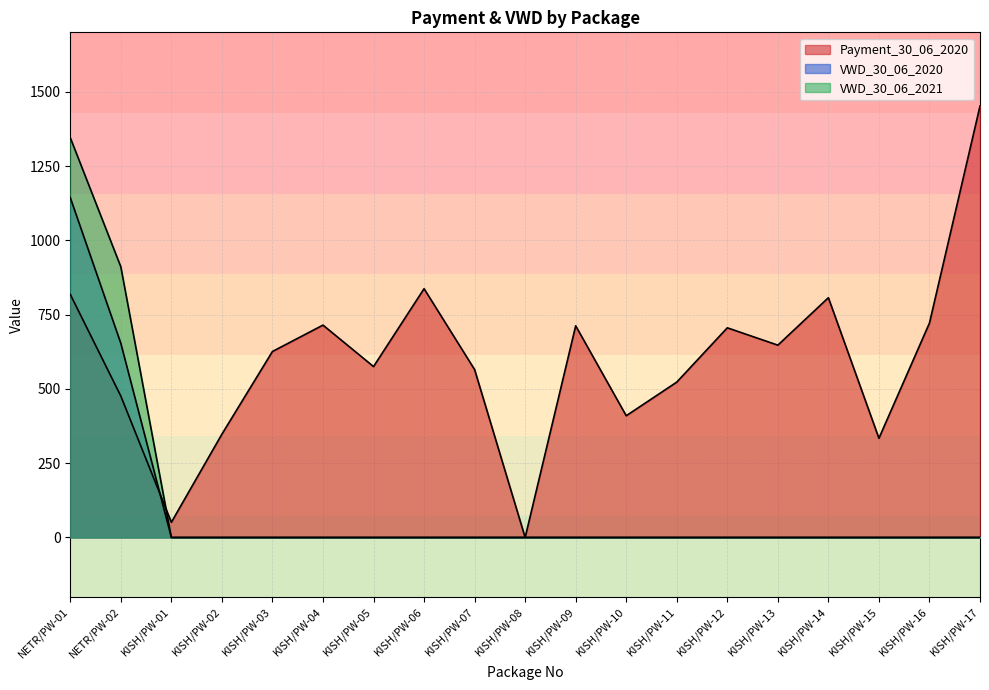

How many values in Payment_30_06_2020 are above zero?

18